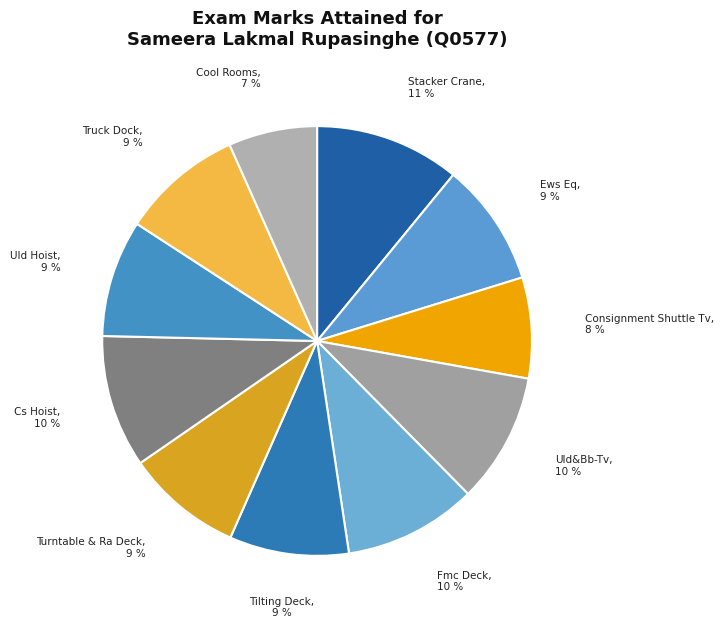

To the nearest percent, what is the combined percentage of Stacker Crane and Cool Rooms?

18%